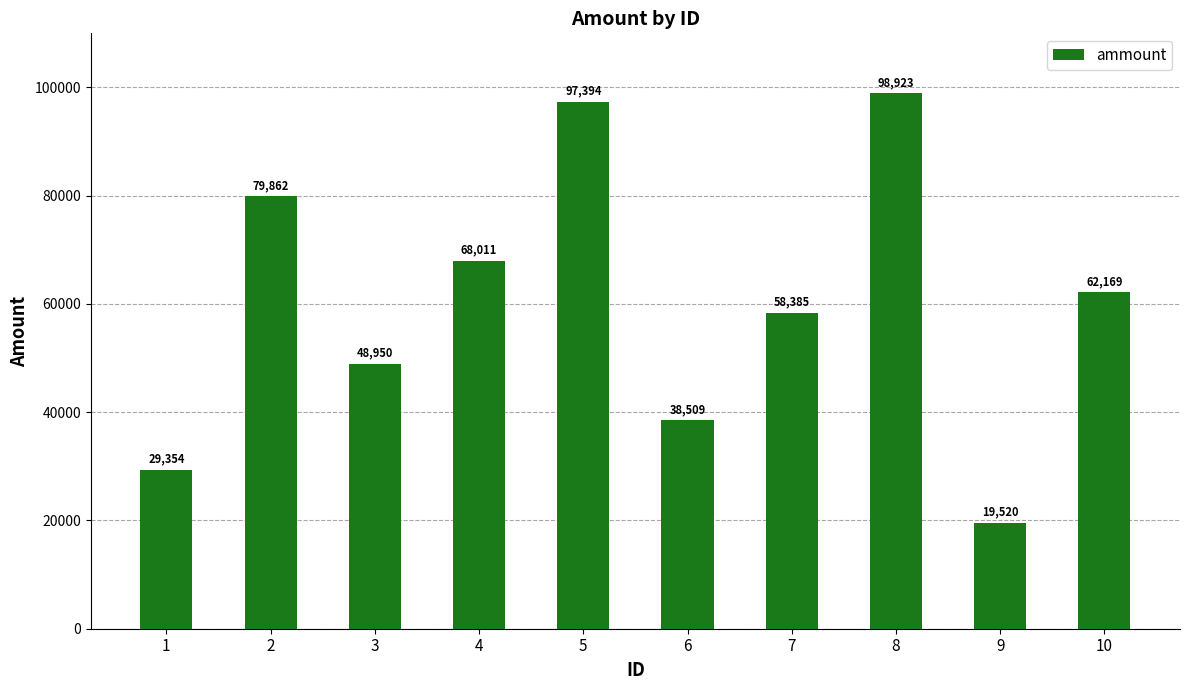

List the labels in order of value, largest first.

8, 5, 2, 4, 10, 7, 3, 6, 1, 9